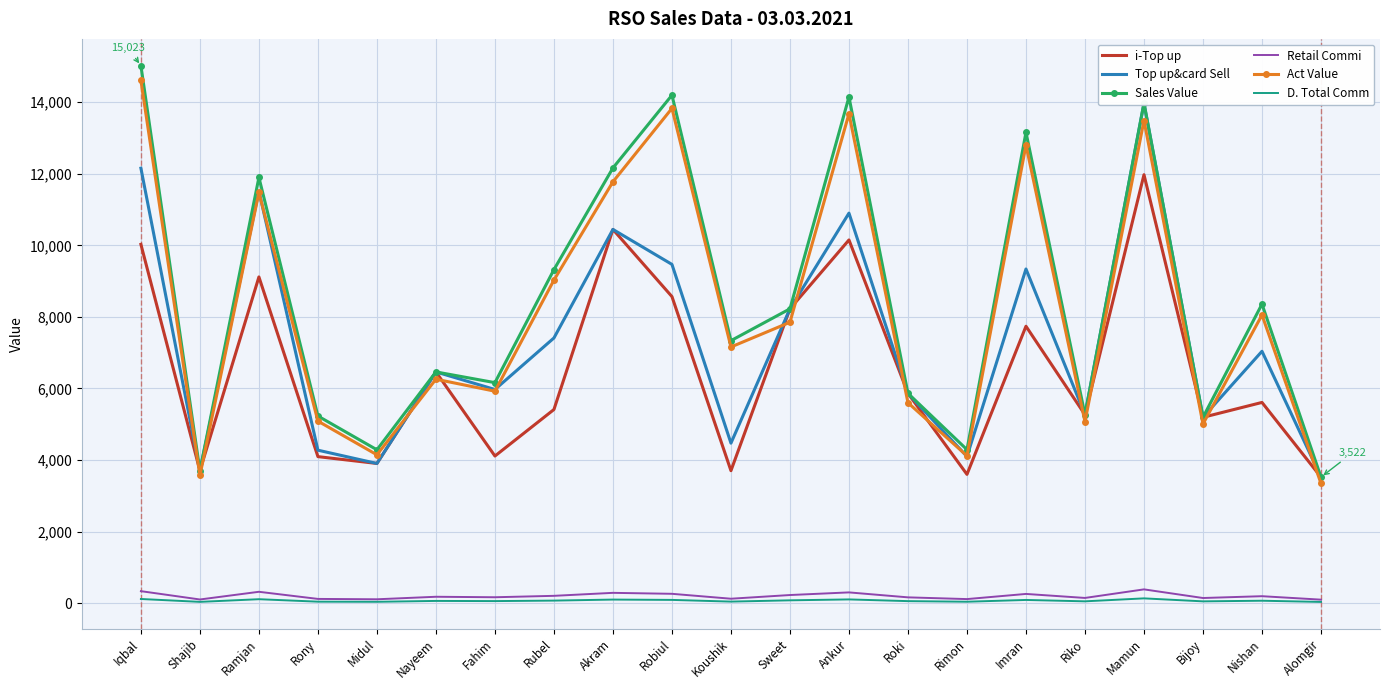

What is the highest value of the Sales Value series?

15023.0